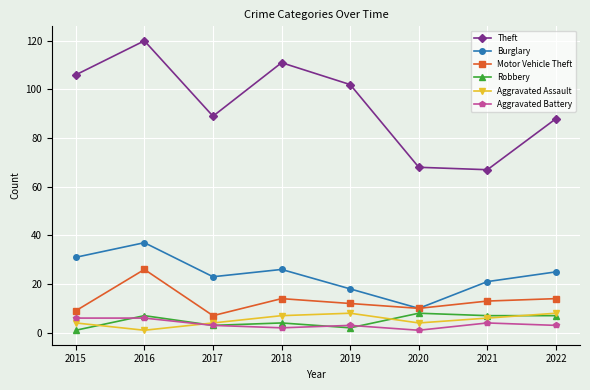

Reading right to left, list all the values displayed in this chart.

Theft: 88	67	68	102	111	89	120	106
Burglary: 25	21	10	18	26	23	37	31
Motor Vehicle Theft: 14	13	10	12	14	7	26	9
Robbery: 7	7	8	2	4	3	7	1
Aggravated Assault: 8	6	4	8	7	4	1	4
Aggravated Battery: 3	4	1	3	2	3	6	6